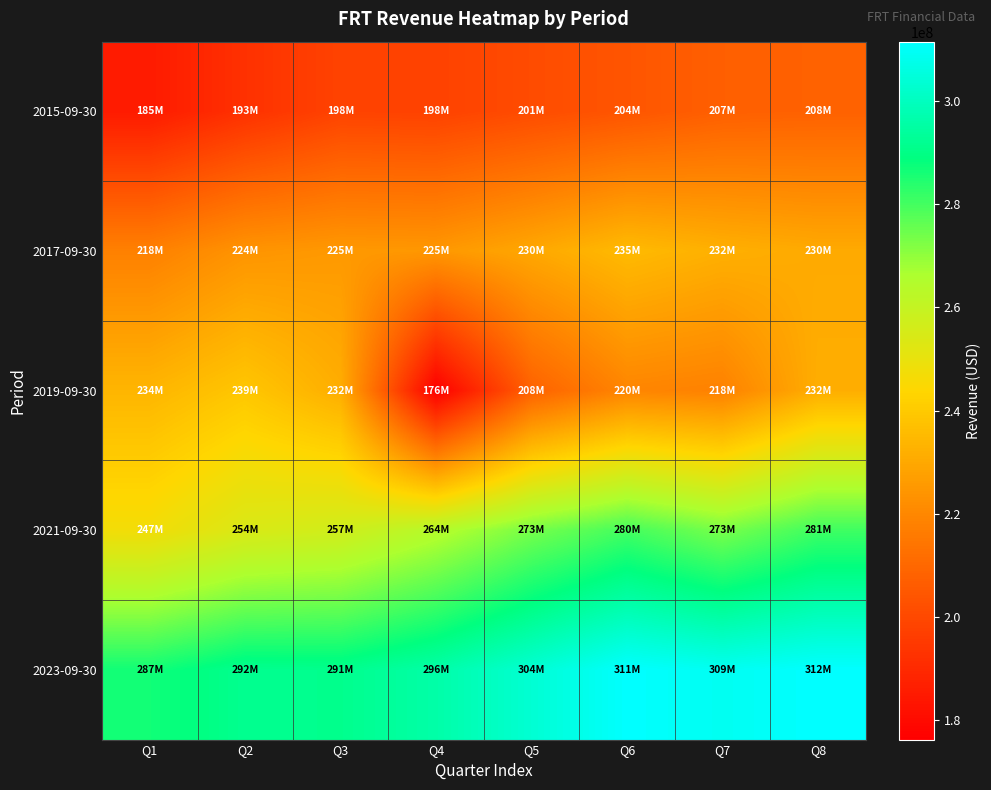

Which series has the largest total across all categories?

2023-09-30